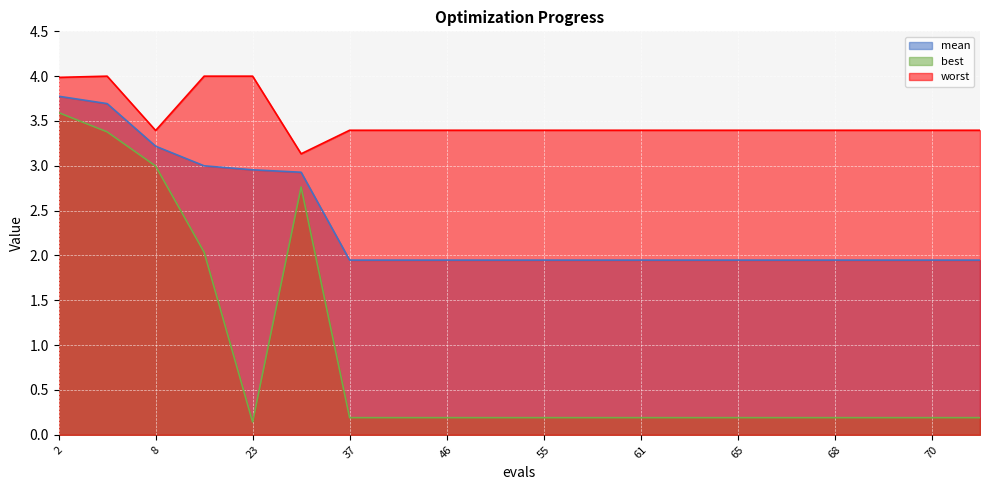

Reading left to right, what are all the values shown in this chart?

mean: 3.8	3.7	3.2	3.0	3.0	2.9	1.9	1.9	1.9	1.9	1.9	1.9	1.9	1.9	1.9	1.9	1.9	1.9	1.9	1.9
best: 3.6	3.4	3.0	2.0	0.1	2.8	0.2	0.2	0.2	0.2	0.2	0.2	0.2	0.2	0.2	0.2	0.2	0.2	0.2	0.2
worst: 4.0	4.0	3.4	4.0	4.0	3.1	3.4	3.4	3.4	3.4	3.4	3.4	3.4	3.4	3.4	3.4	3.4	3.4	3.4	3.4